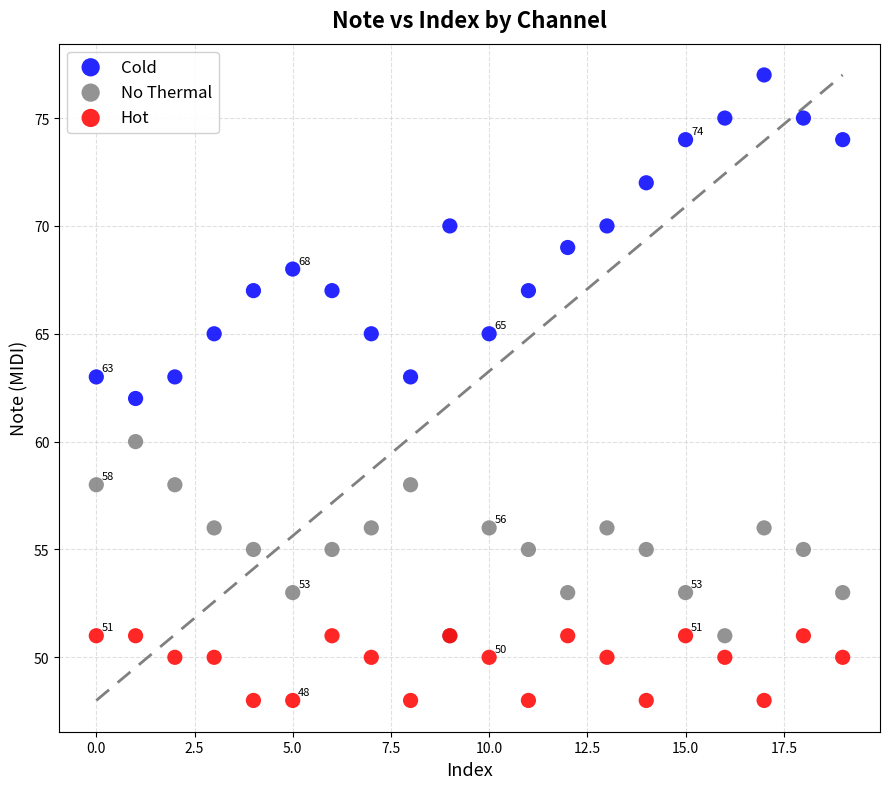

Which series has the largest Y range (max minus min)?

Cold